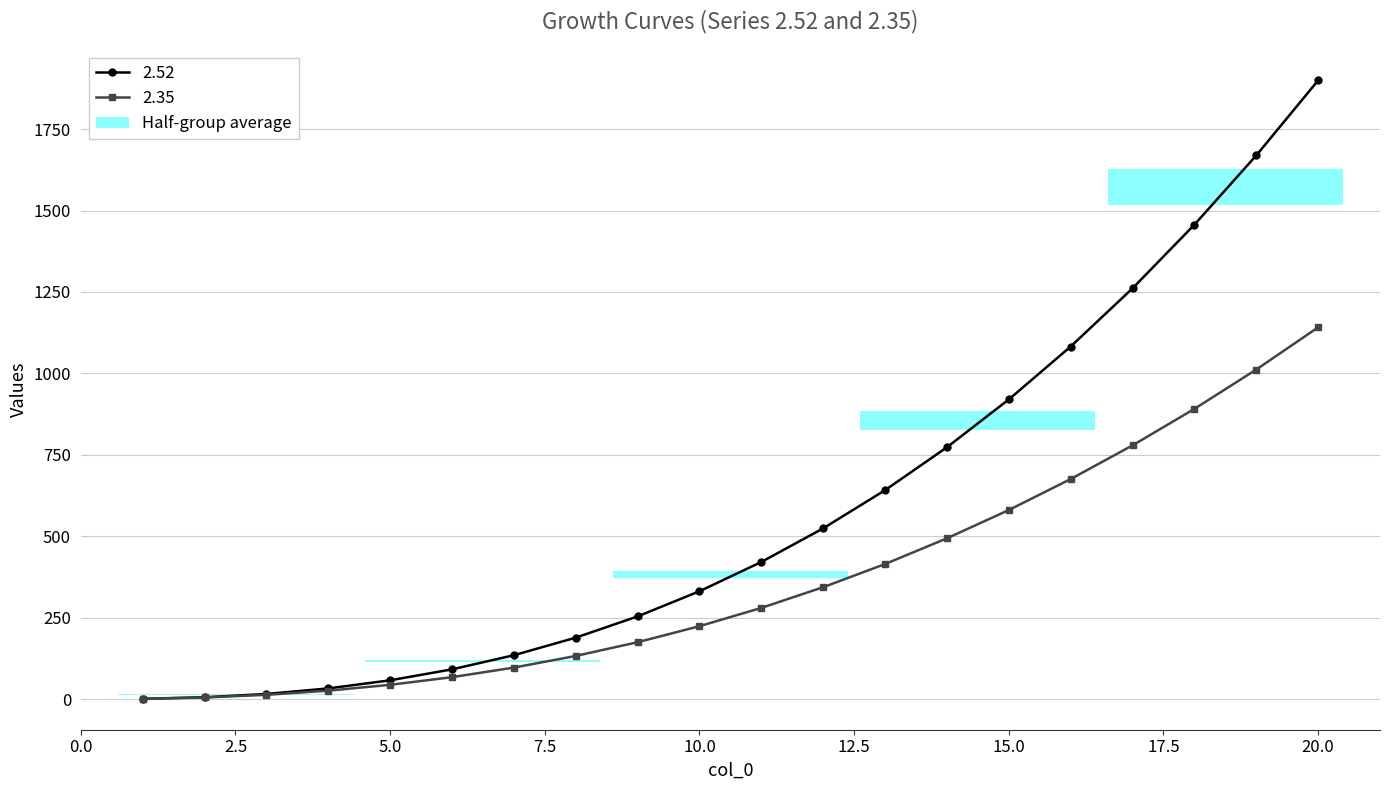

What is the difference between the maximum and minimum values in the 2.35 series?

1140.4